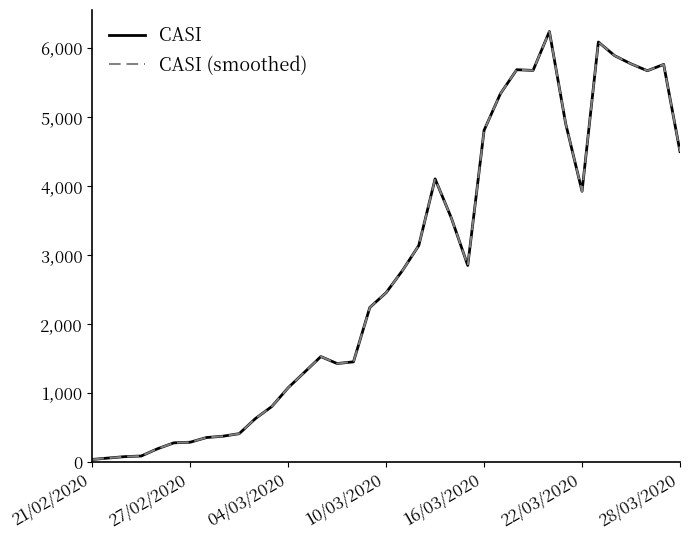

Is this an area chart (filled region under the line)?

No